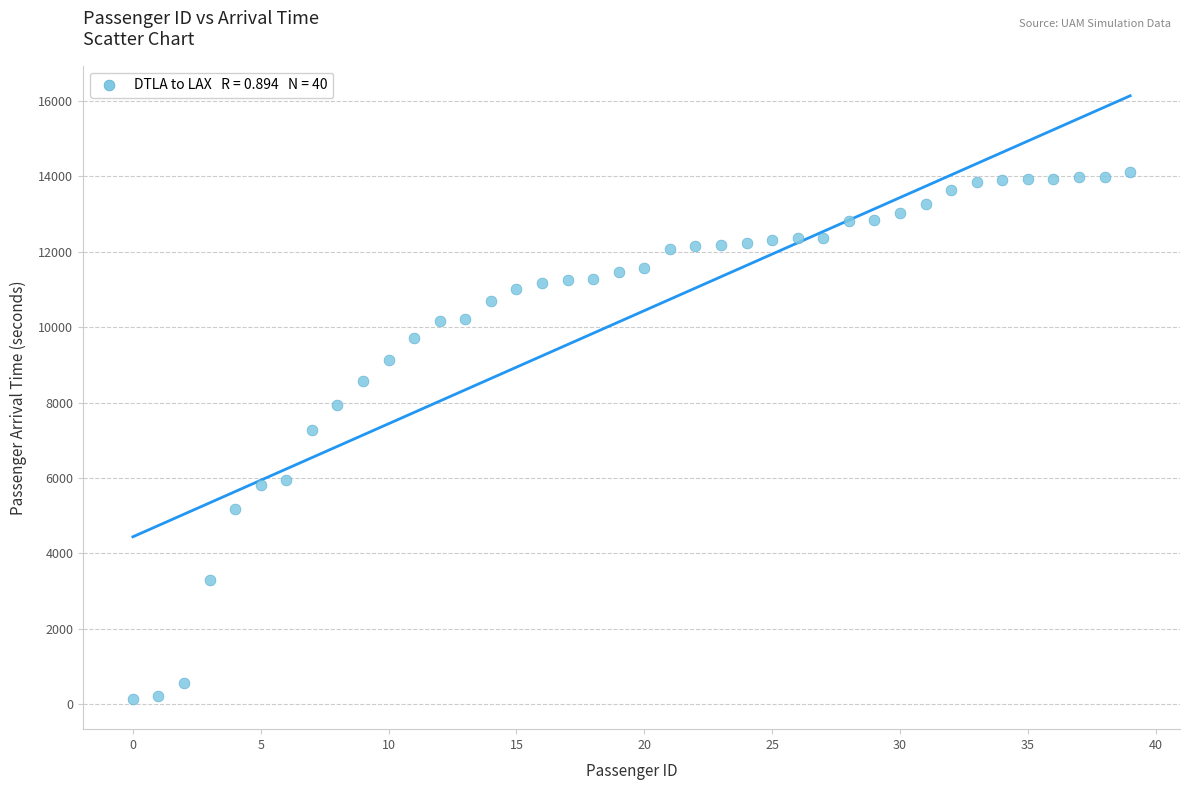

What is the range of Y values (max minus min)?

13979